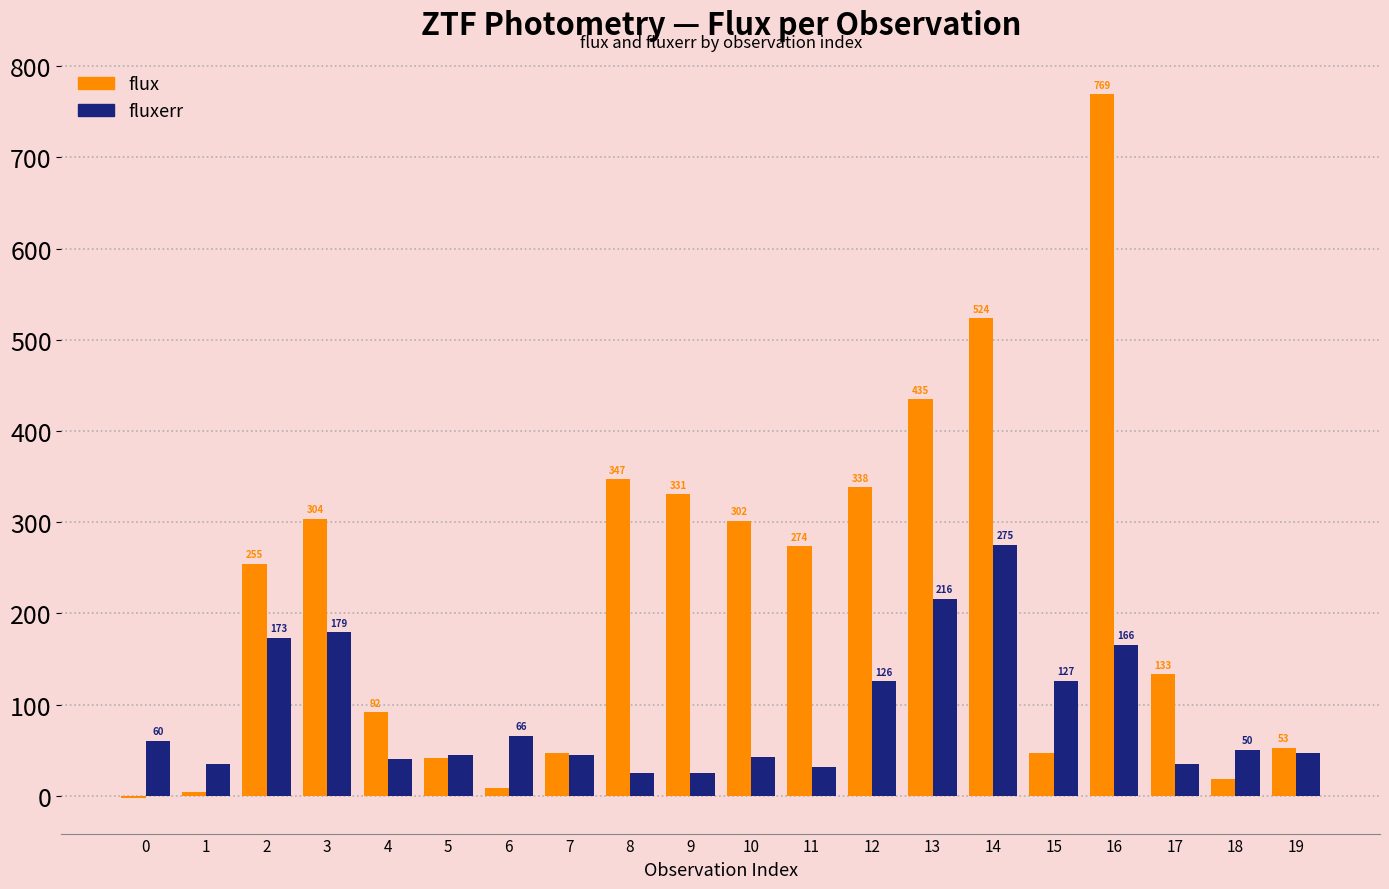

What is the value of the fluxerr bar at the 14th from the left?

216.4